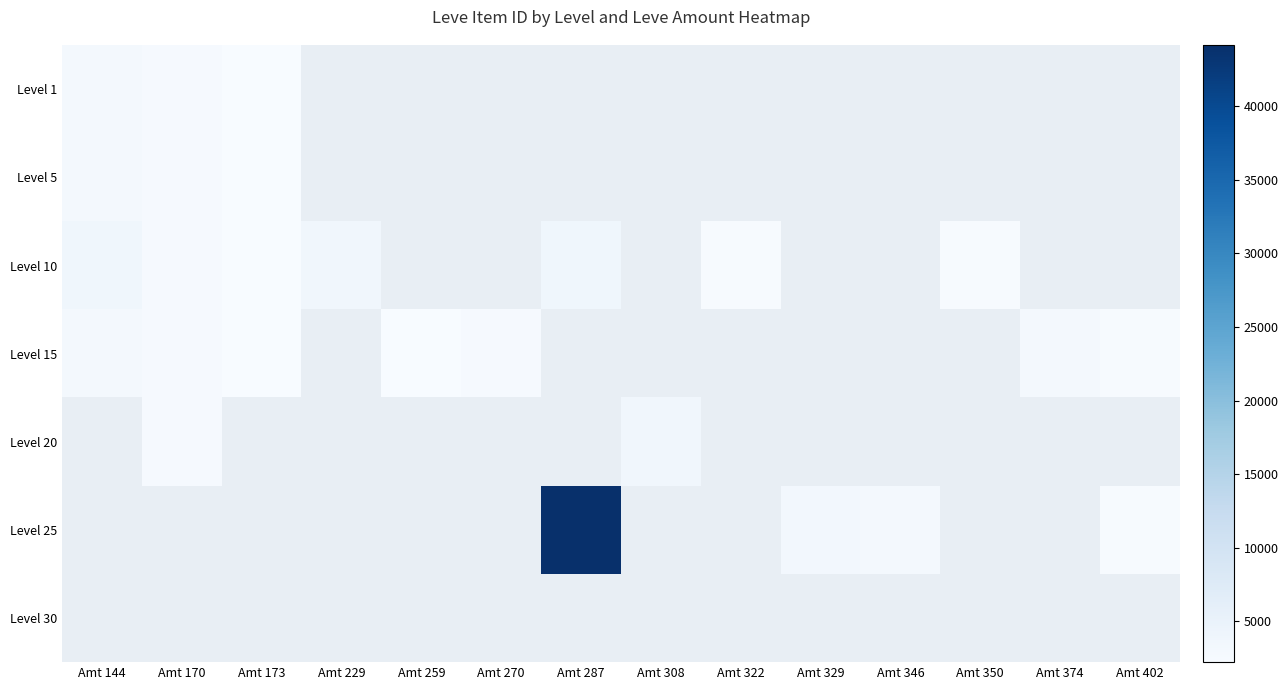

The Level 10 series shows 1345.8 at Amt 170. True or false?

False